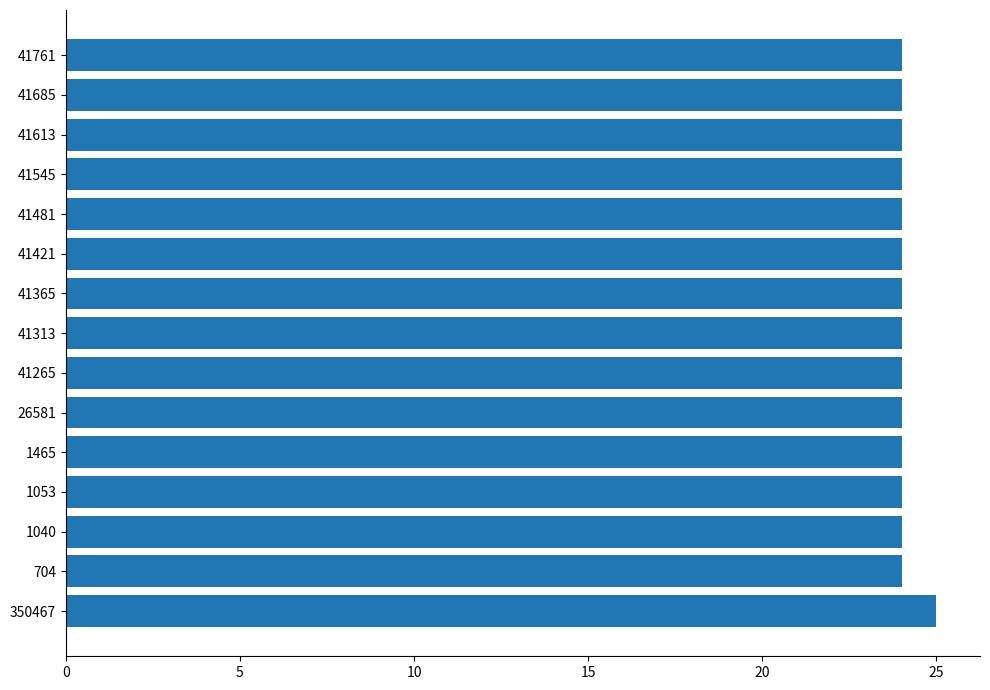

What is the minimum value shown in the chart?

24